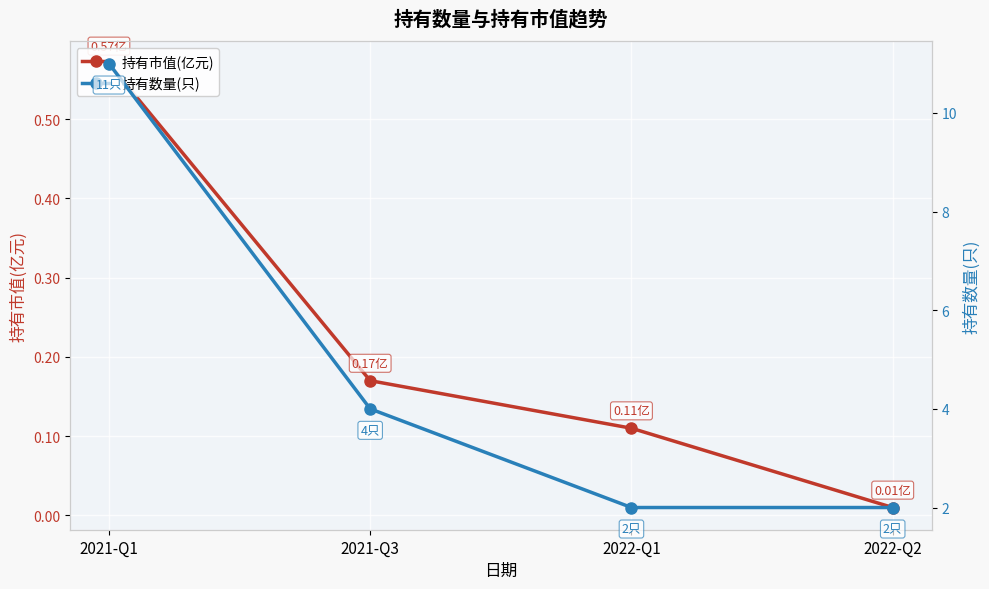

Rank the categories by 持有数量(只) value from lowest to highest.

2022-Q1, 2022-Q2, 2021-Q3, 2021-Q1